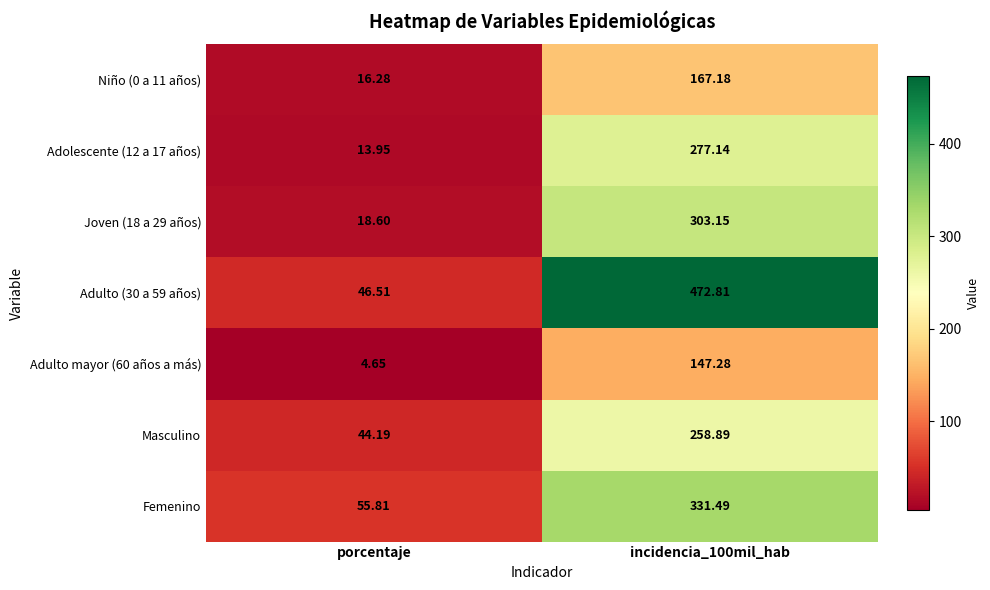

Which series has the largest total across all categories?

Adulto (30 a 59 años)